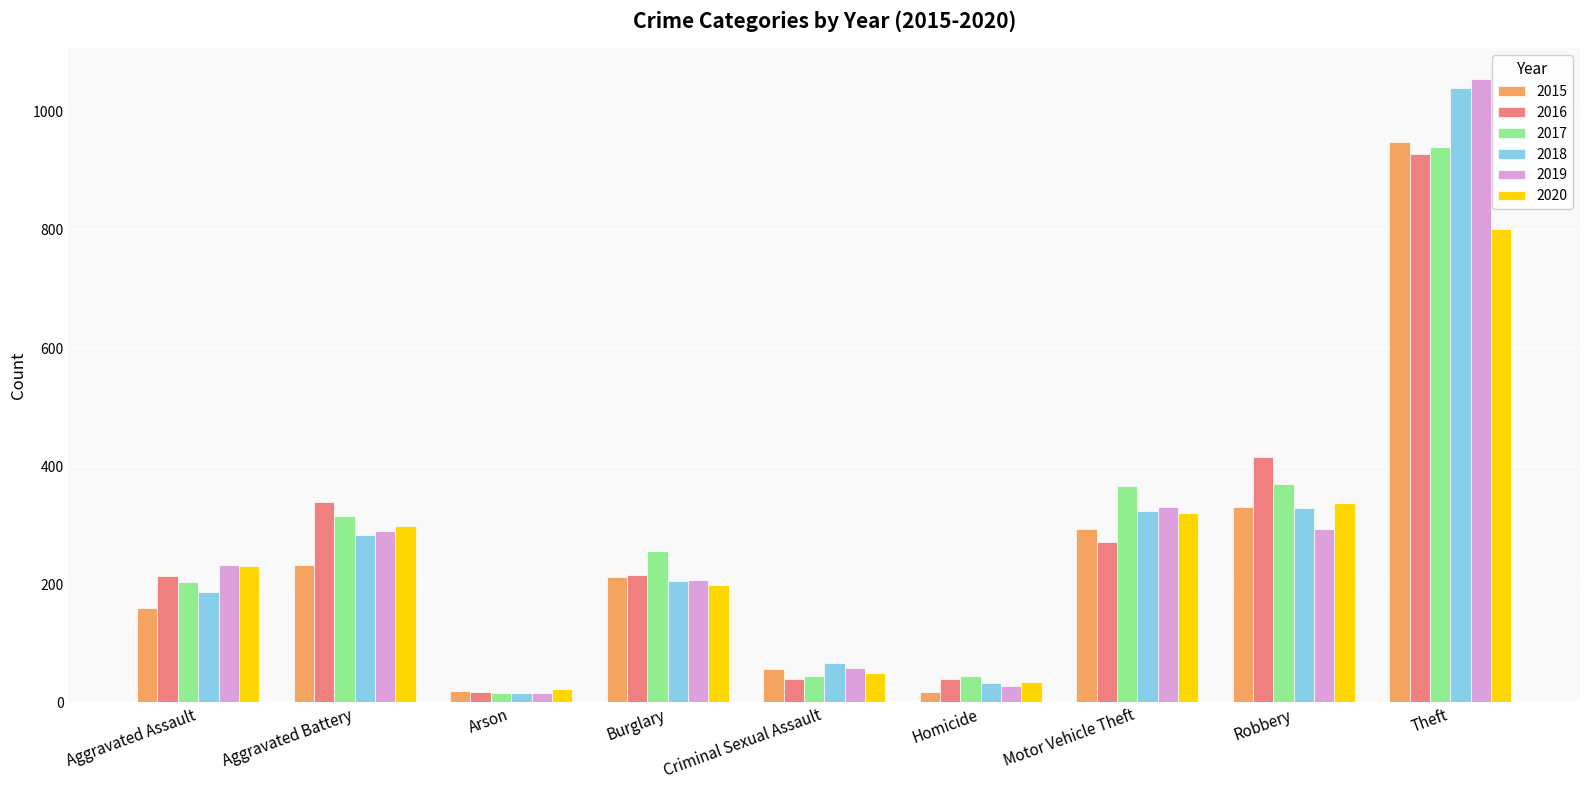

Which series has the largest range (max minus min)?

2019